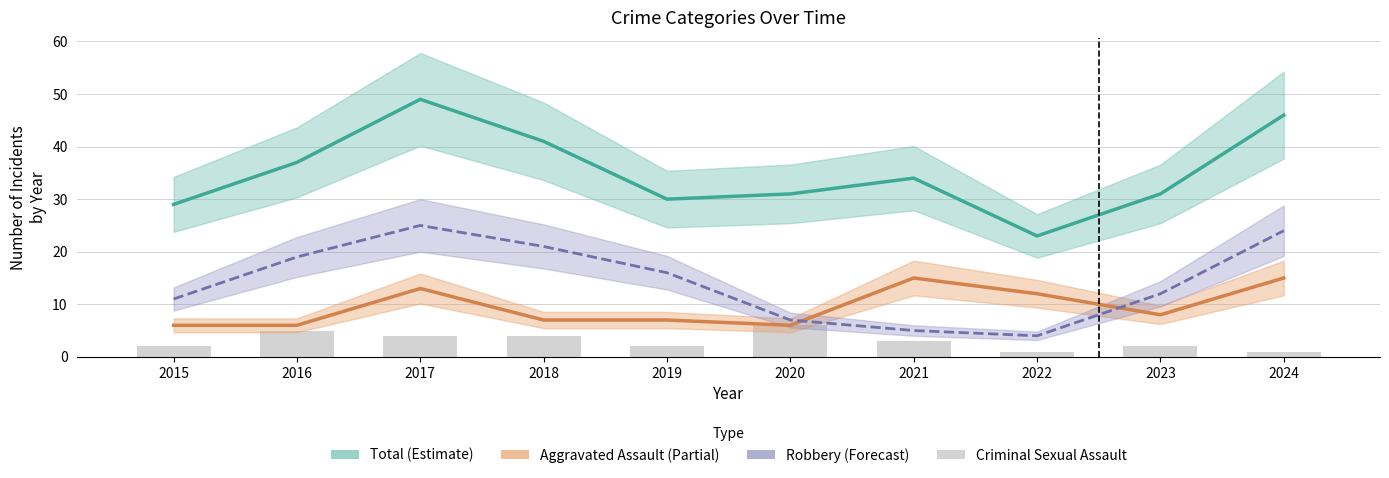

Reading left to right, transcribe all the data shown in this chart.

Total (Estimate): 29	37	49	41	30	31	34	23	31	46
Aggravated Assault (Partial): 6	6	13	7	7	6	15	12	8	15
Robbery (Forecast): 11	19	25	21	16	7	5	4	12	24
Criminal Sexual Assault: 2	5	4	4	2	6	3	1	2	1